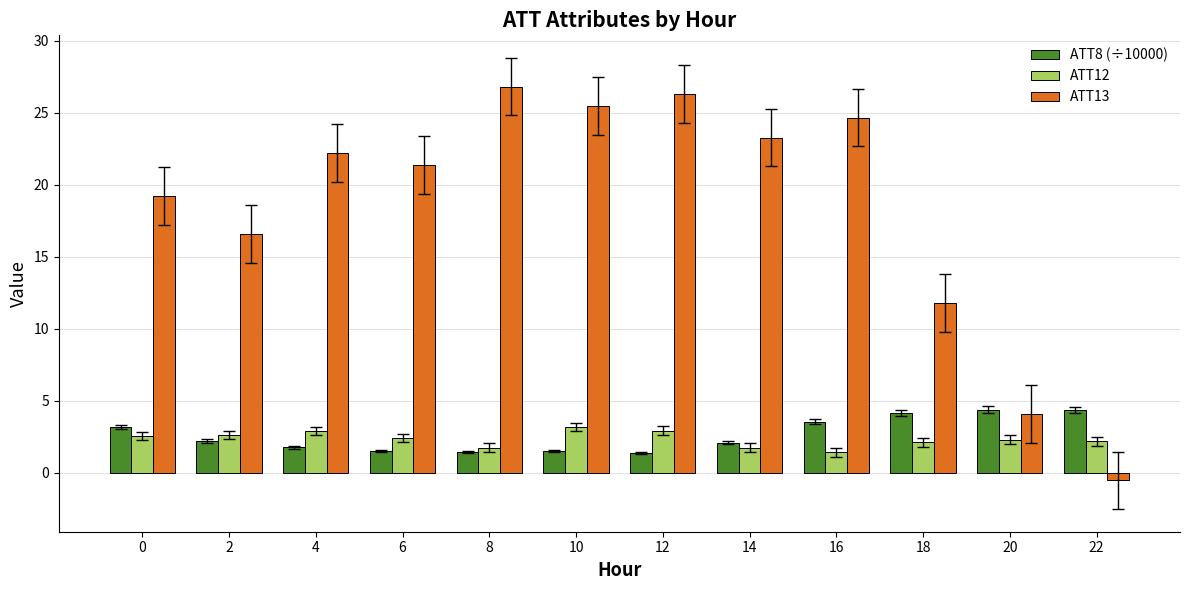

Is it true that ATT13 equals 19.2 at 0?

True